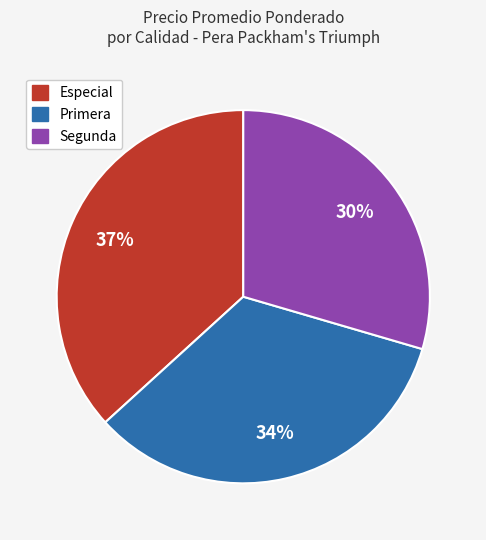

To the nearest percent, what is the average slice percentage?

33%